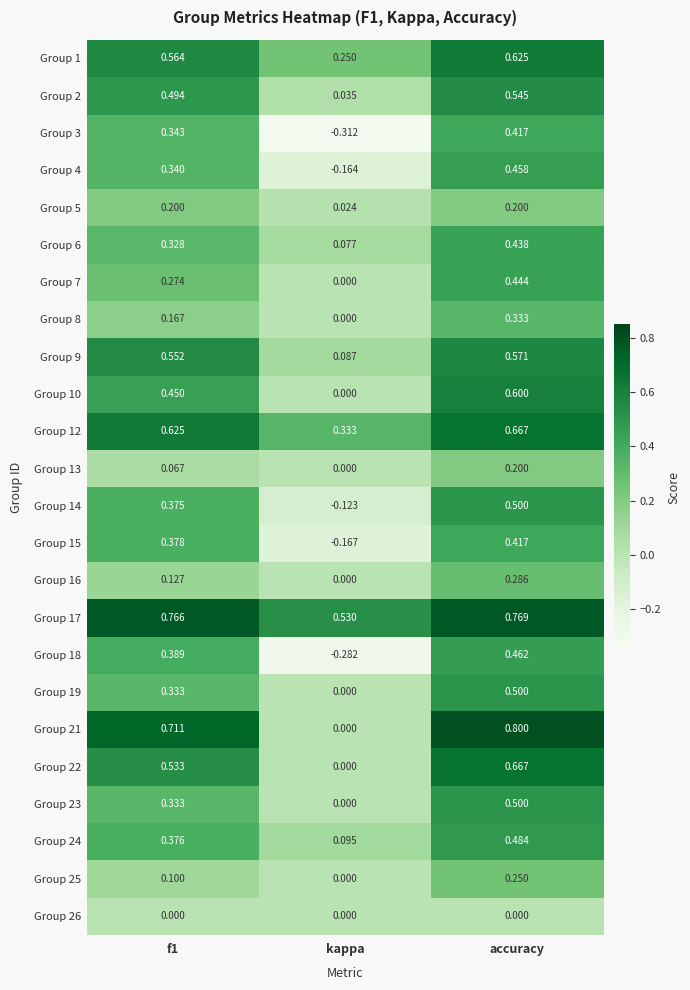

Which series has the largest total across all categories?

Group 17